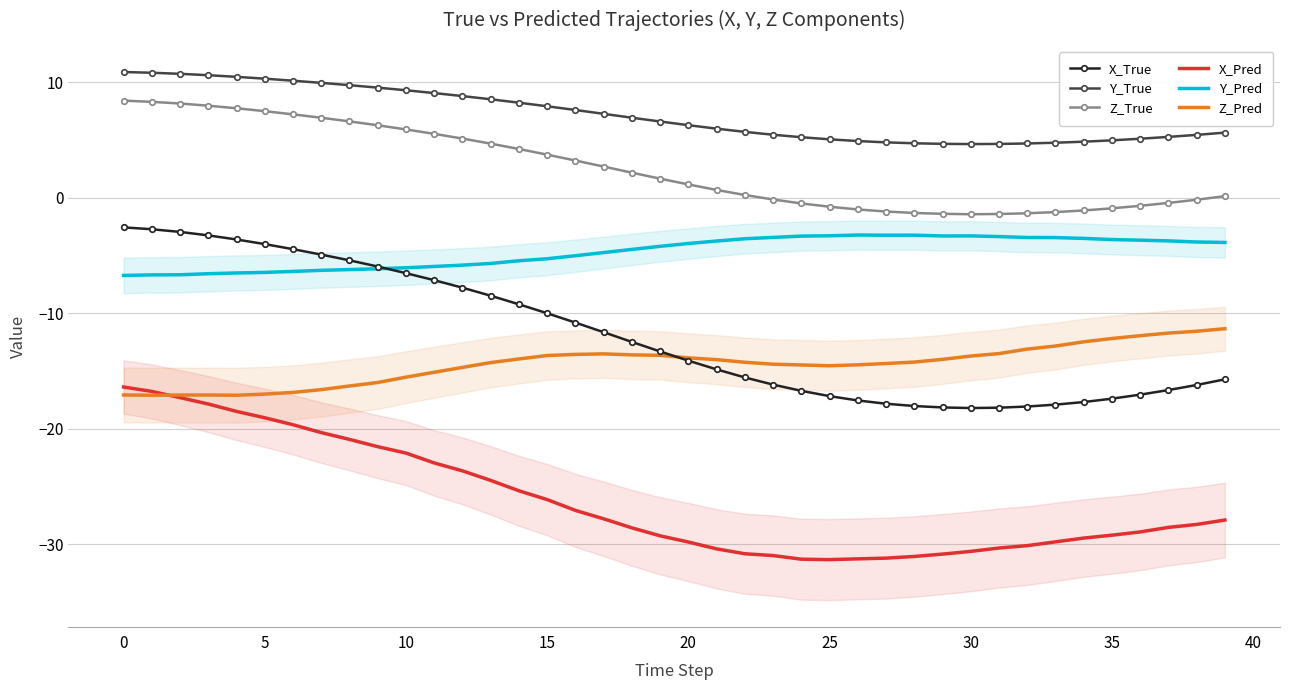

Is it true that X_True equals -16.2 at 23?

True